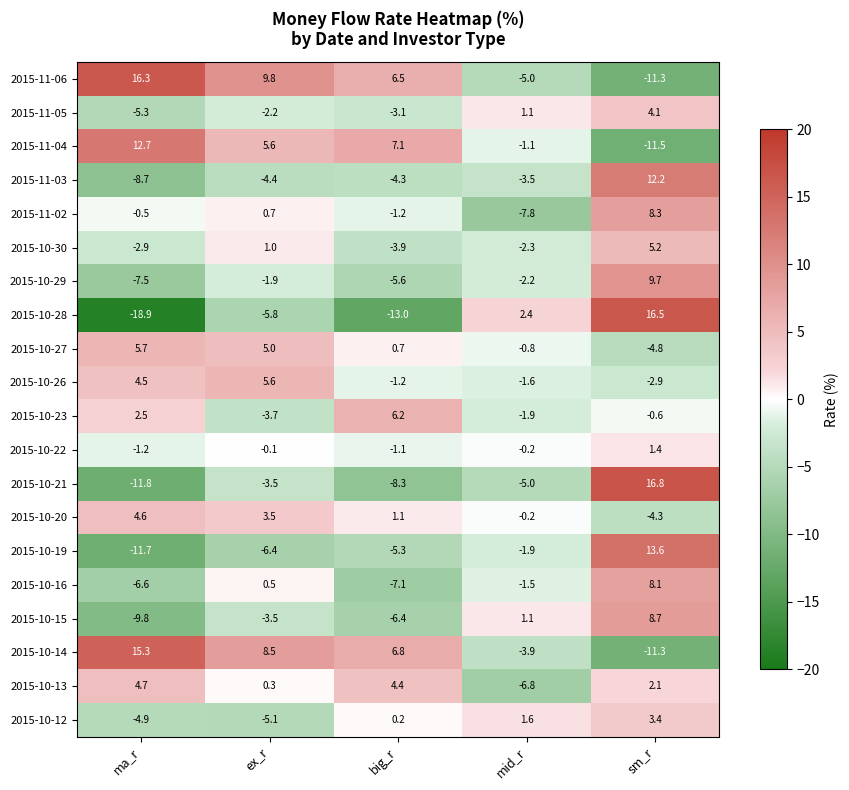

Is the value of 2015-10-15 at big_r greater than the value of 2015-11-03 at big_r?

No